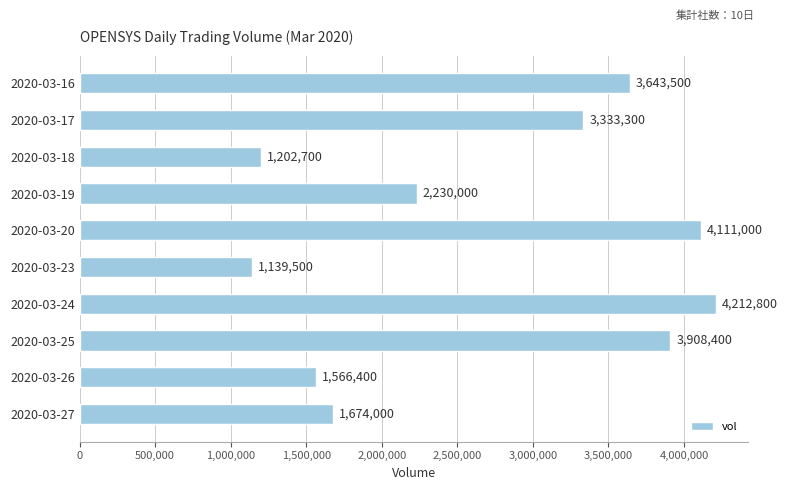

Rank the categories by value from highest to lowest.

2020-03-24, 2020-03-20, 2020-03-25, 2020-03-16, 2020-03-17, 2020-03-19, 2020-03-27, 2020-03-26, 2020-03-18, 2020-03-23